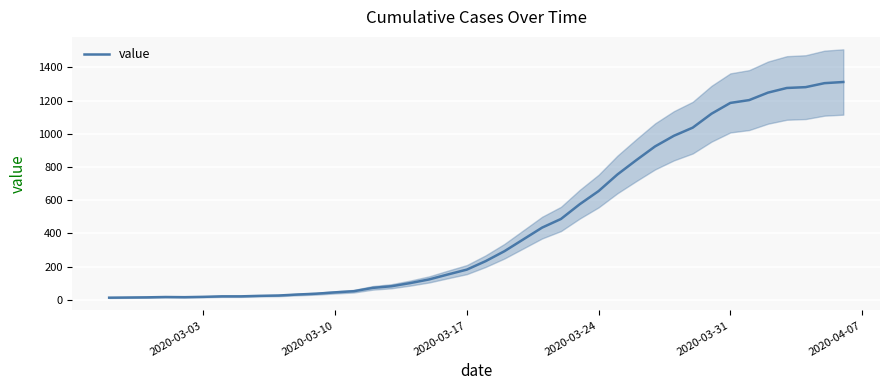

How many values exceed 233?

19